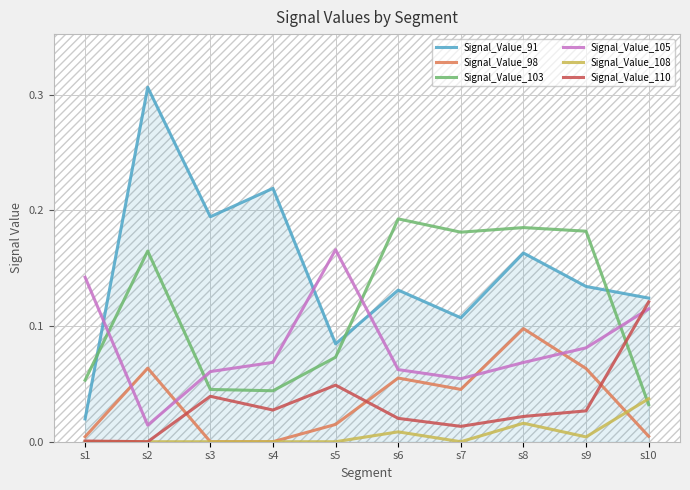

Rank the series by their maximum value, from lowest to highest.

Signal_Value_108, Signal_Value_98, Signal_Value_110, Signal_Value_105, Signal_Value_103, Signal_Value_91